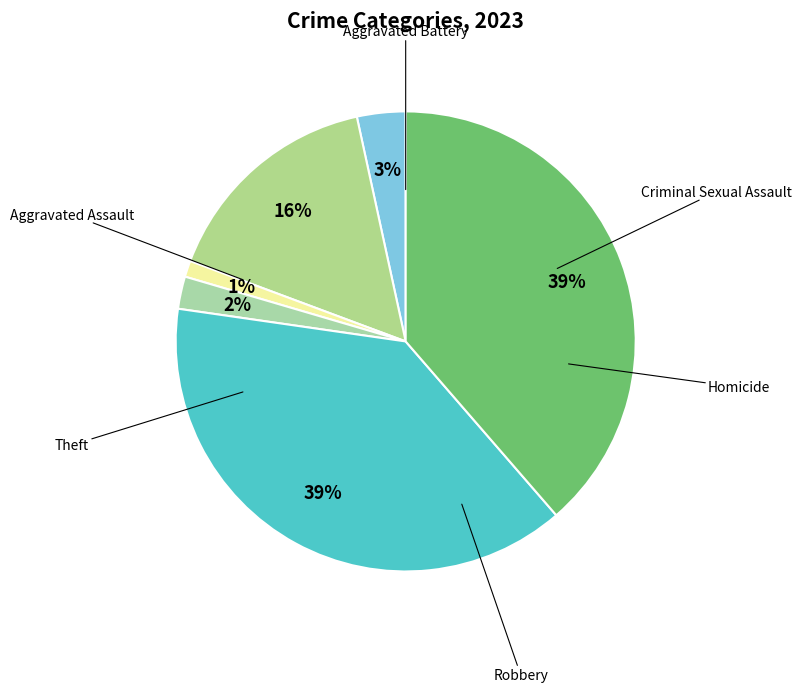

How many slices are in this pie chart?

6